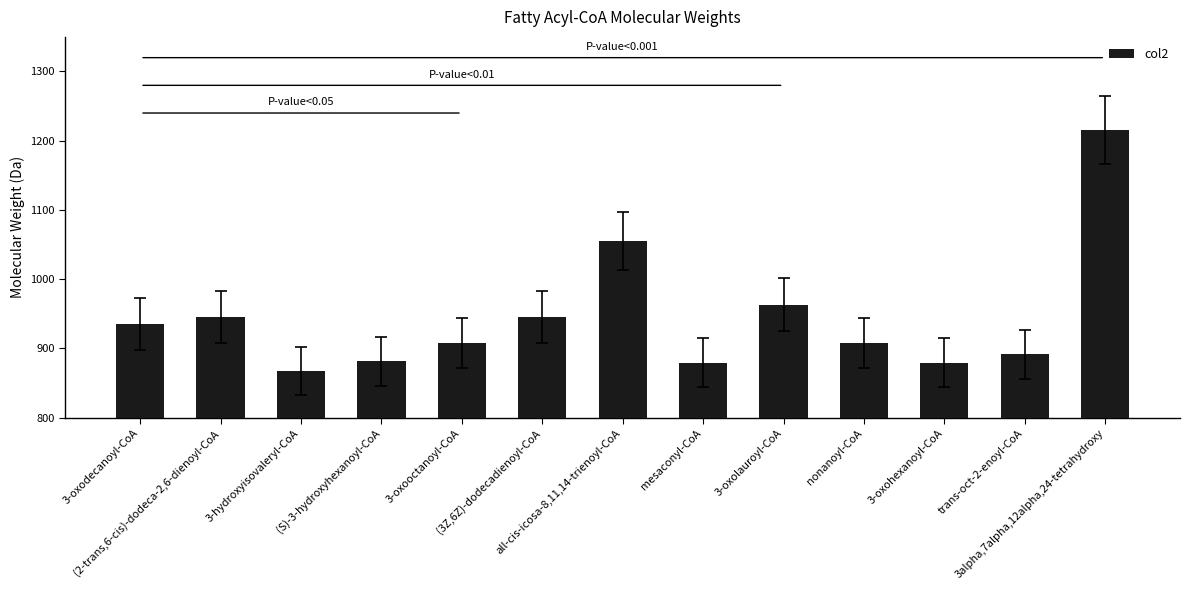

What is the value of the 4th bar from the left?

881.2